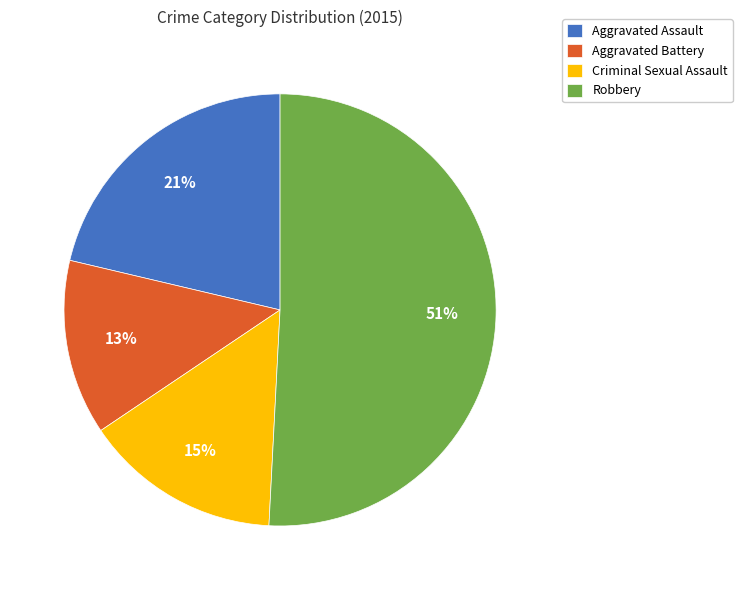

Does Robbery represent more than half of the total?

Yes